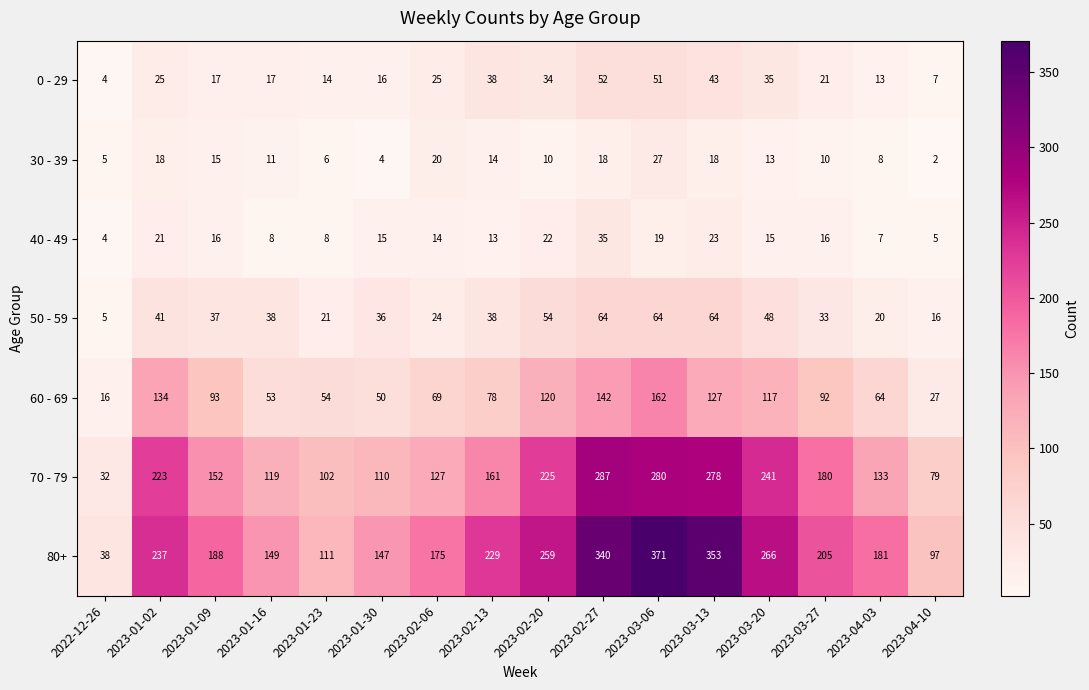

What is the difference between the second highest and second lowest values in the 50 - 59 series?

48